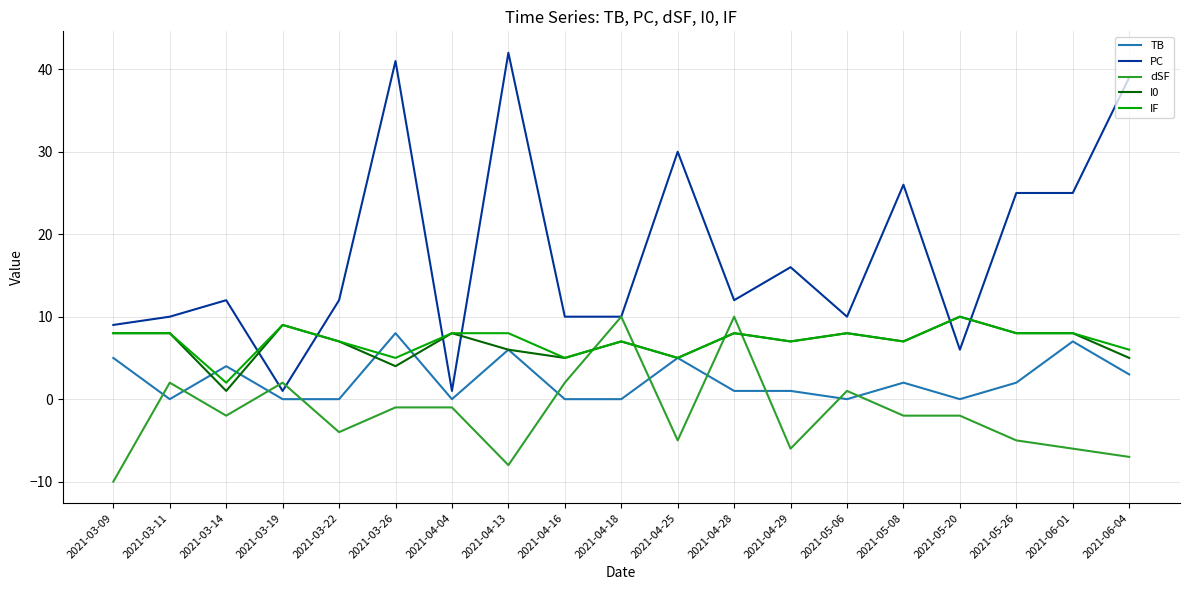

Reading left to right, transcribe all the data shown in this chart.

TB: 5	0	4	0	0	8	0	6	0	0	5	1	1	0	2	0	2	7	3
PC: 9	10	12	1	12	41	1	42	10	10	30	12	16	10	26	6	25	25	39
dSF: -10	2	-2	2	-4	-1	-1	-8	2	10	-5	10	-6	1	-2	-2	-5	-6	-7
I0: 8	8	1	9	7	4	8	6	5	7	5	8	7	8	7	10	8	8	5
IF: 8	8	2	9	7	5	8	8	5	7	5	8	7	8	7	10	8	8	6